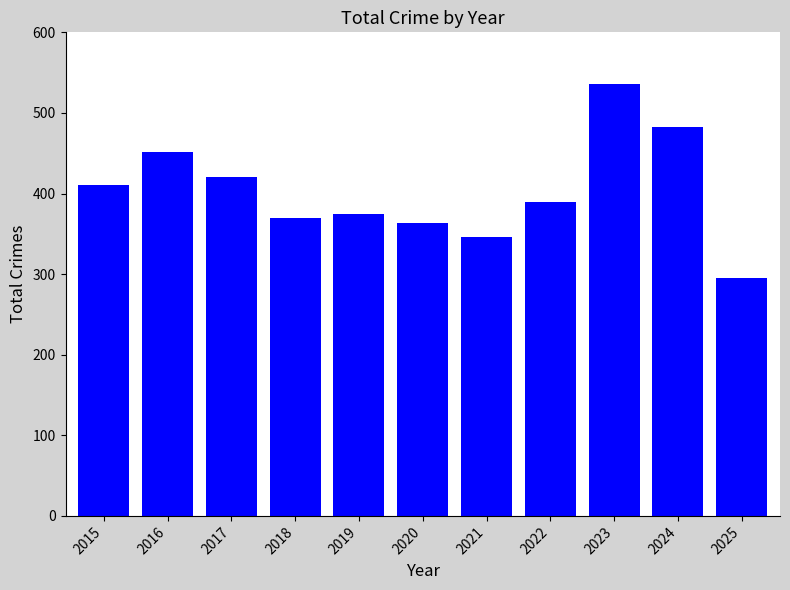

The value at 2024 is 483. True or false?

True